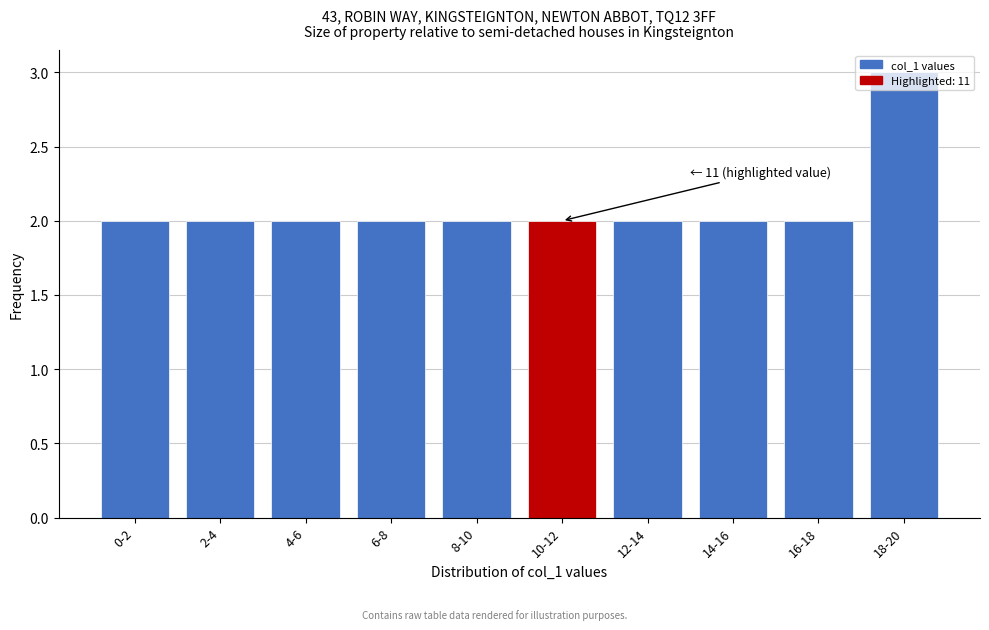

What is the sum of all values?

21